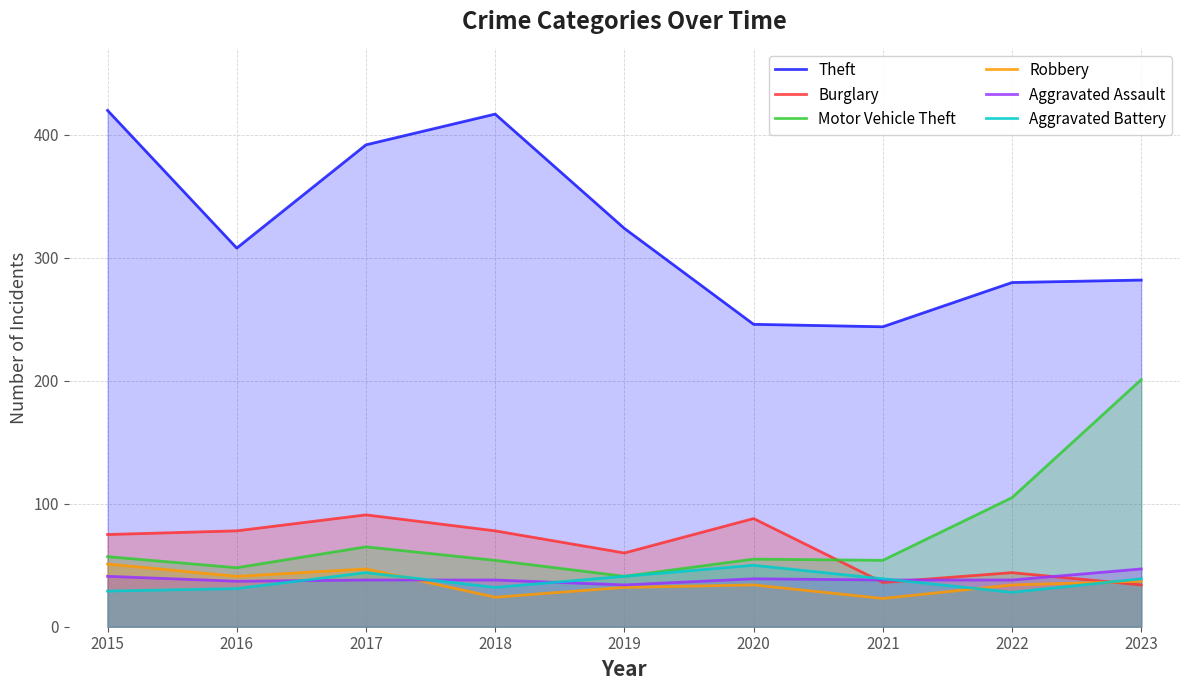

At which category does Theft reach its first local valley?

2016